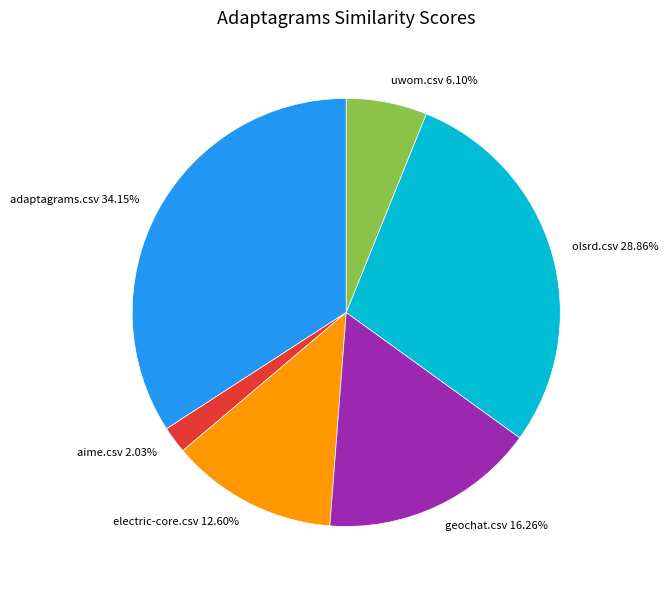

Is there any slice that represents more than half of the pie?

No